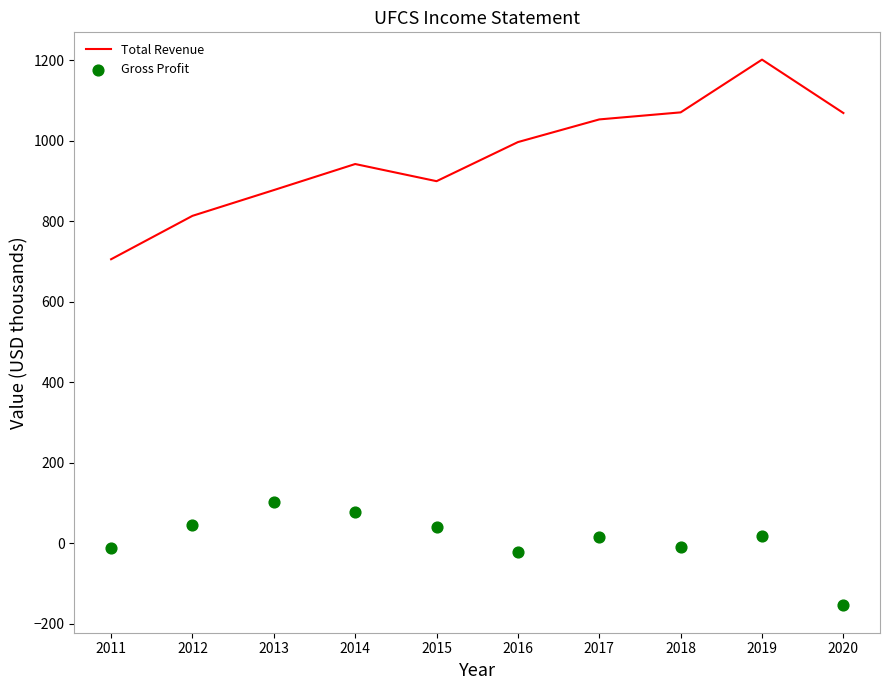

At which category is the sum across all series the highest?

2019